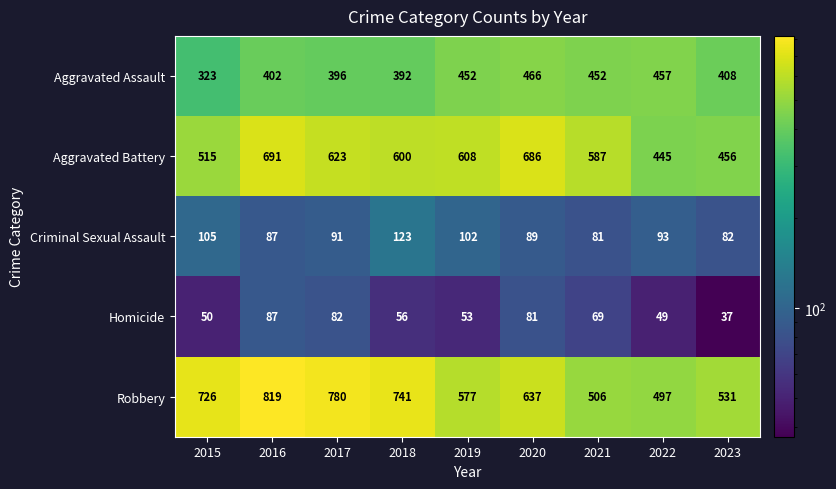

At which category is the sum across all series the highest?

2016